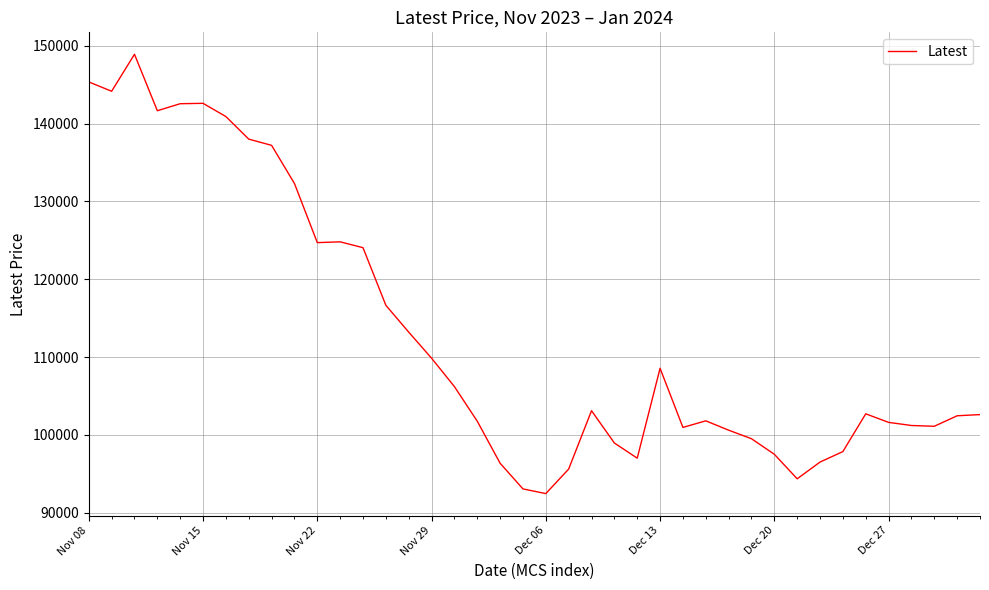

What is the greatest value displayed?

148900